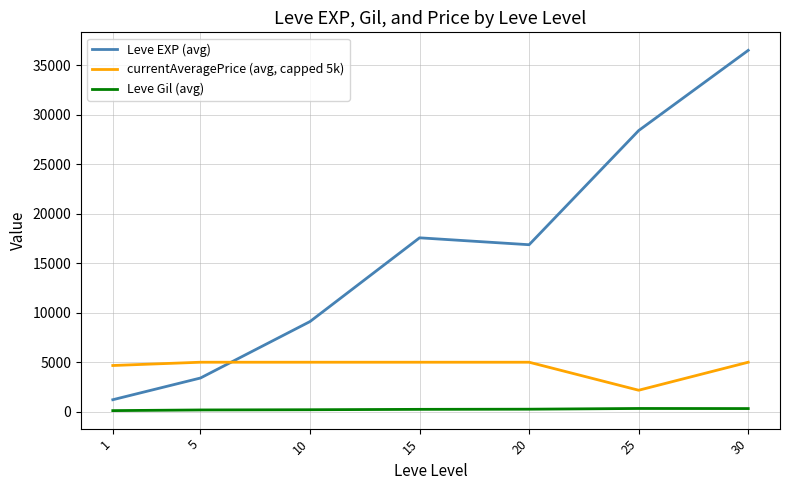

How many lines are shown in the chart?

3